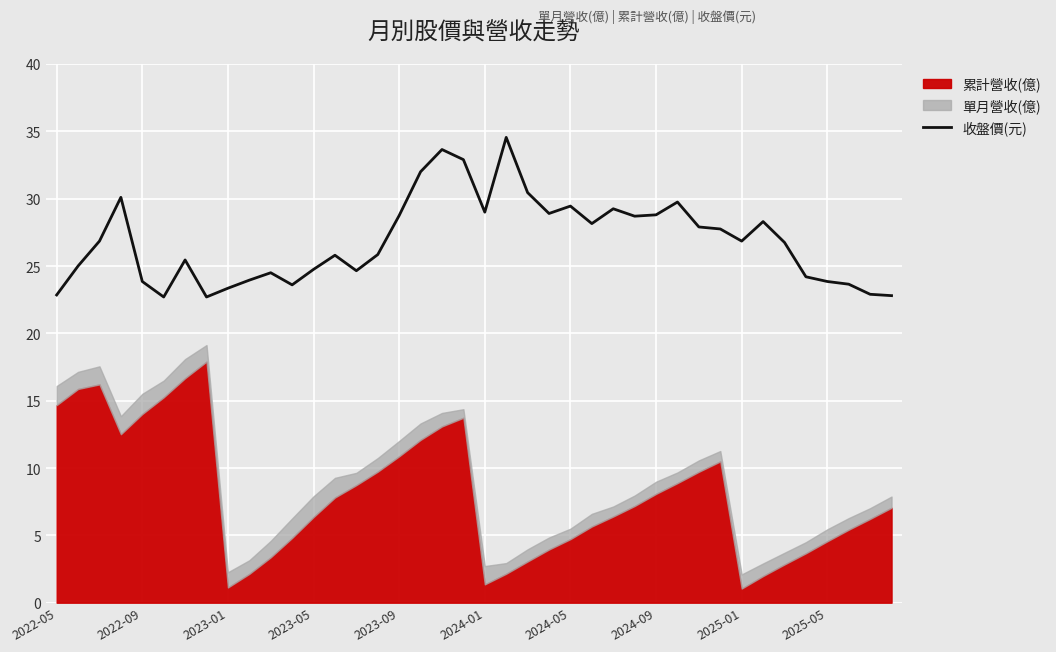

Is it true that the value at 25 is 47.3?

False